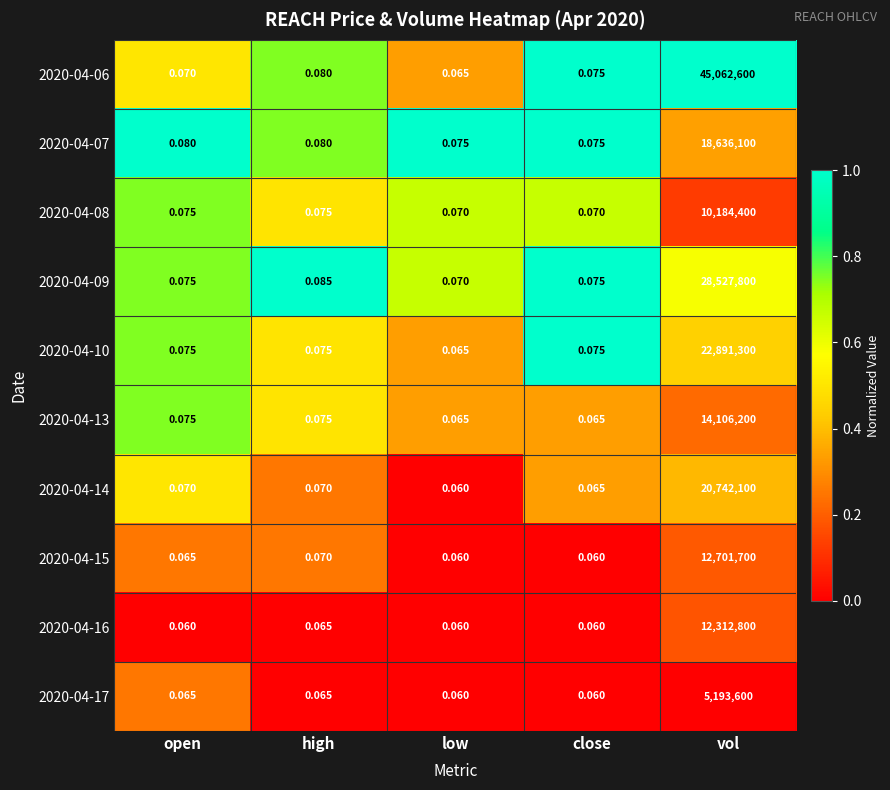

At which label does 2020-04-14 reach its minimum?

low